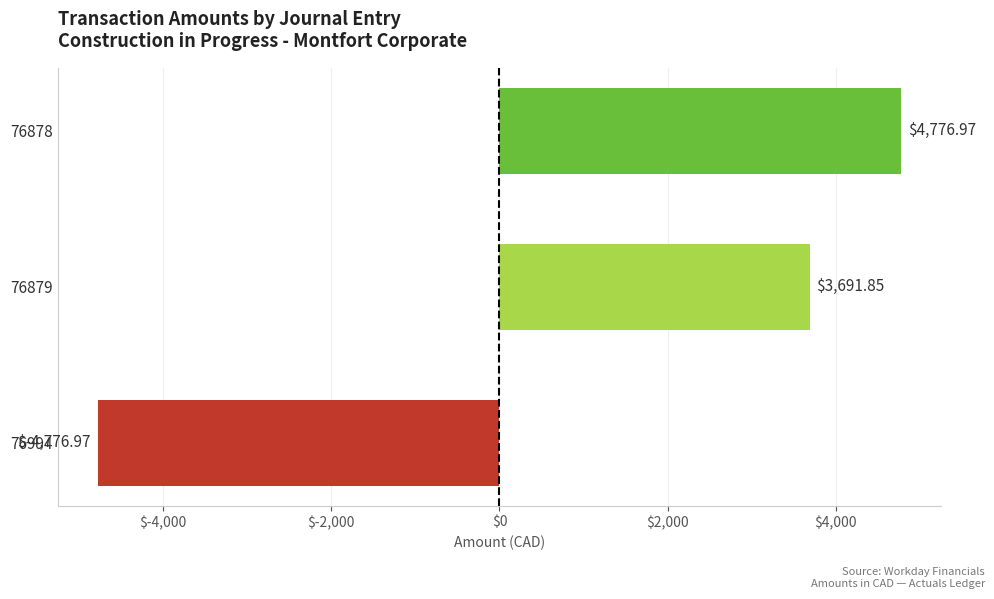

Rank the categories by value from highest to lowest.

76878, 76879, 76994